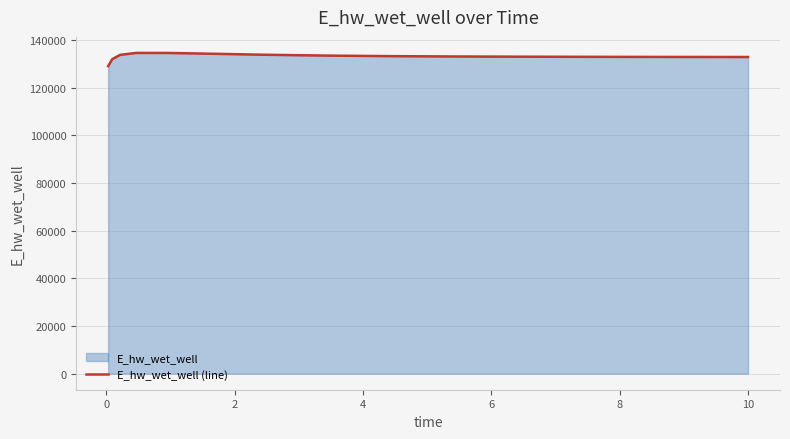

What is the average value?

133089.7